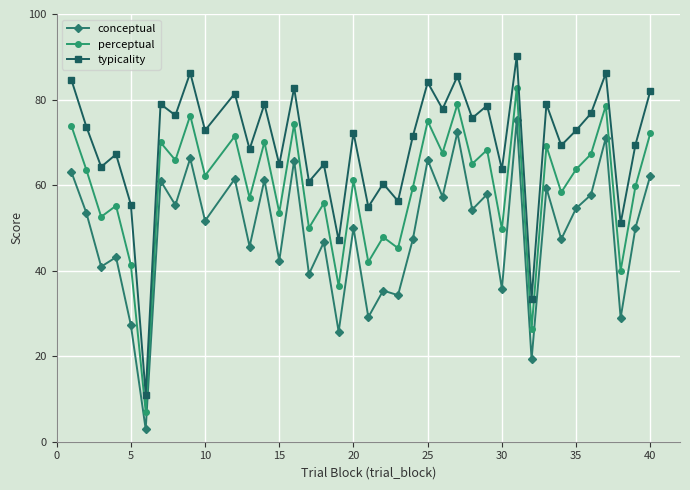

True or false: perceptual and typicality intersect in this chart.

False